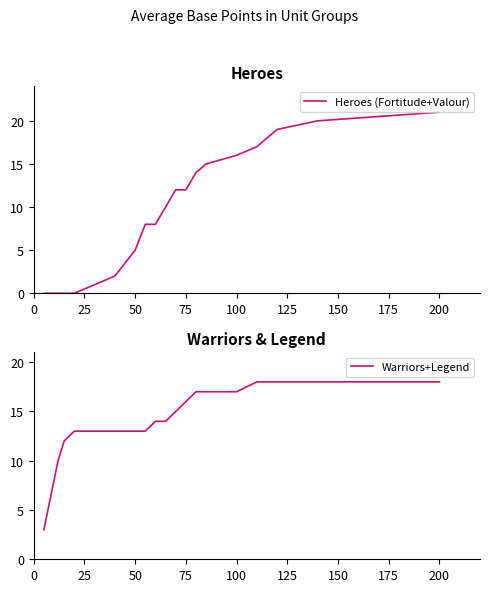

What is the minimum value for Warriors+Legend?

3